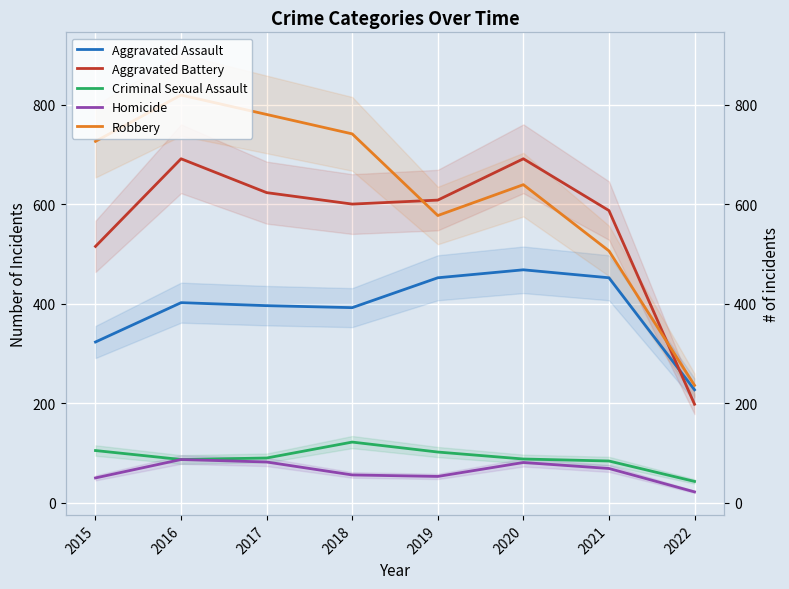

Reading right to left, list all the values displayed in this chart.

Aggravated Assault: 227	452	468	452	392	396	402	323
Aggravated Battery: 198	587	691	608	600	623	691	515
Criminal Sexual Assault: 43	84	88	102	122	90	87	105
Homicide: 22	69	81	53	56	82	87	50
Robbery: 236	506	639	577	741	780	819	726